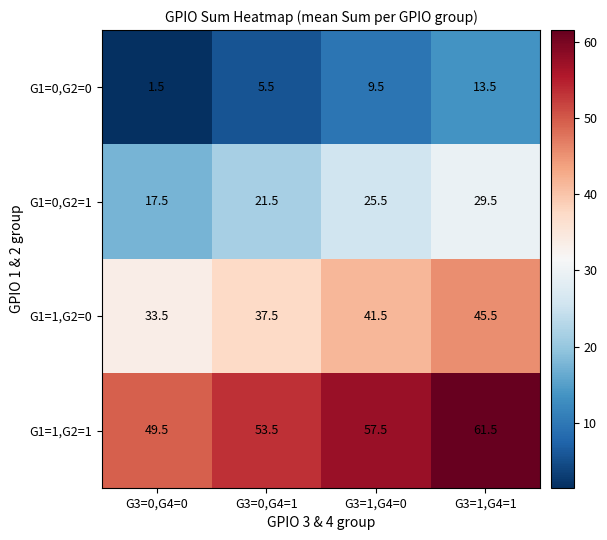

What is the maximum value shown in the chart?

61.5